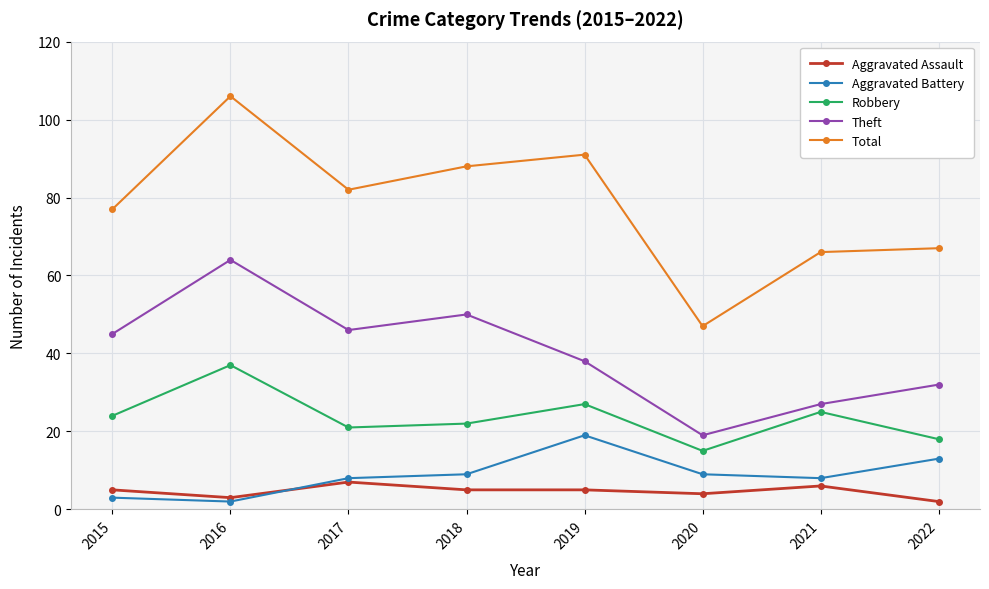

List the series in order of their peak value, lowest first.

Aggravated Assault, Aggravated Battery, Robbery, Theft, Total